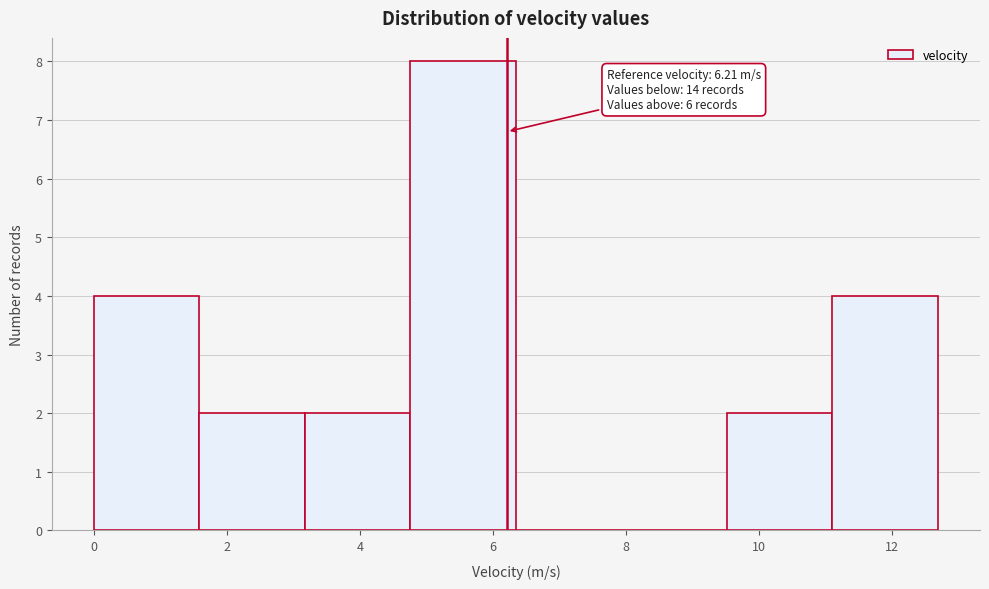

Over which range of the x-axis is the bar tallest?

4.8 to 6.4